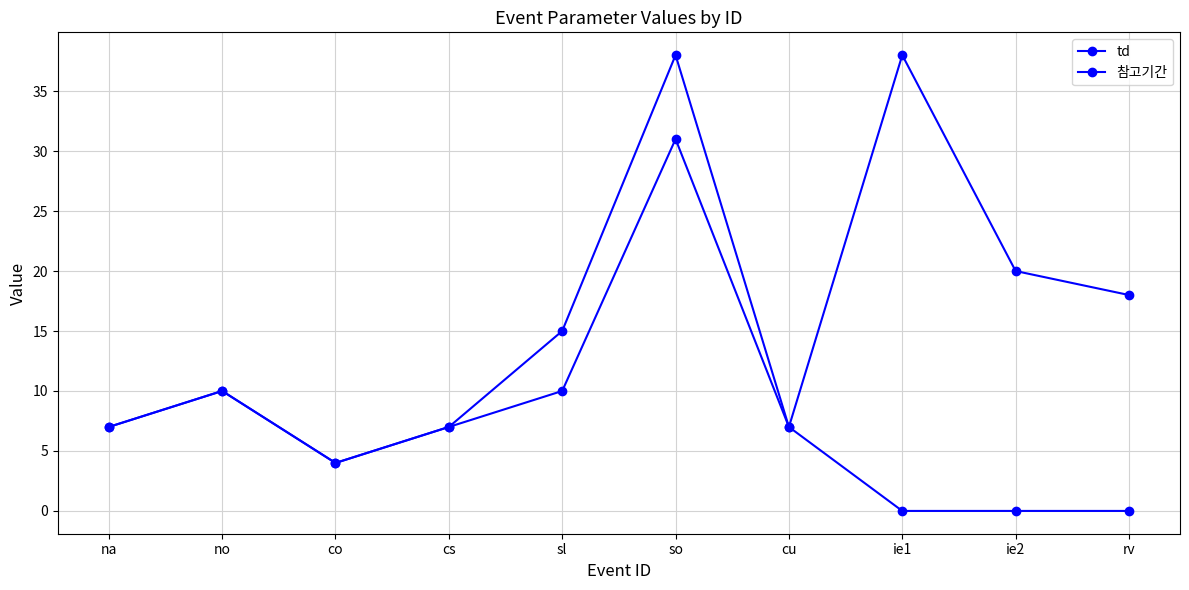

What is the label of the 7th point from the left?

cu